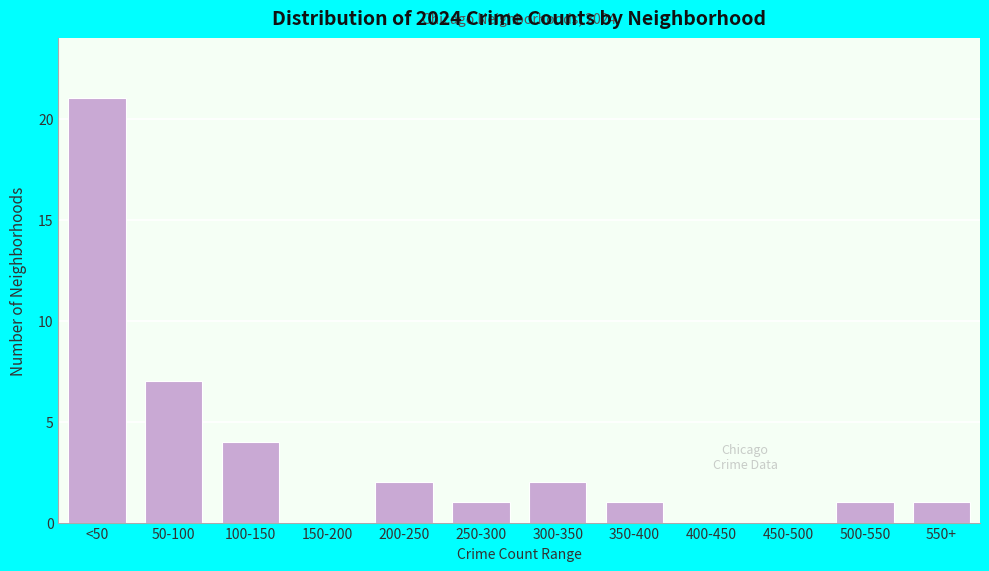

Reading left to right, transcribe all the data shown in this chart.

<50=21	50-100=7	100-150=4	150-200=0	200-250=2	250-300=1	300-350=2	350-400=1	400-450=0	450-500=0	500-550=1	550+=1